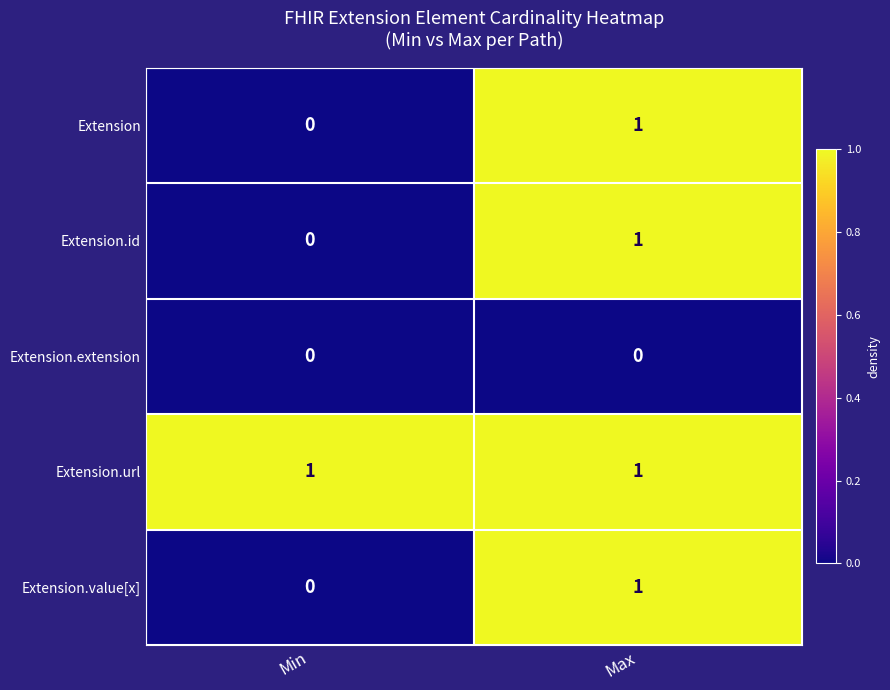

How many distinct data groups are displayed?

5